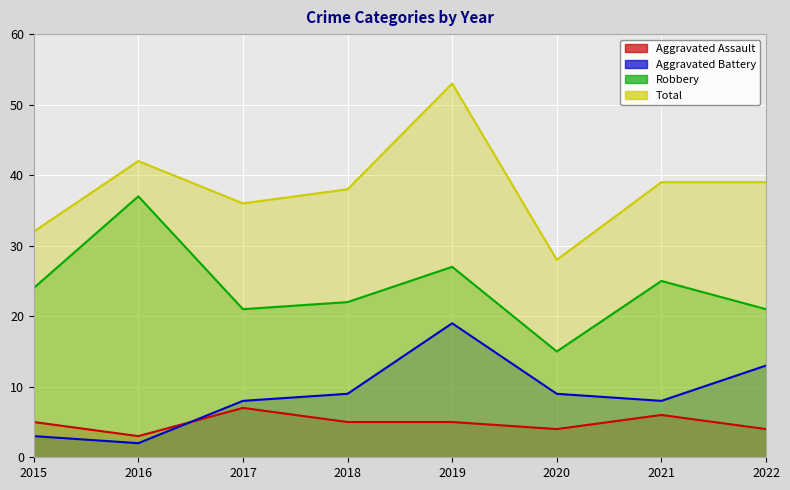

At which category does Total reach its first local valley?

2017